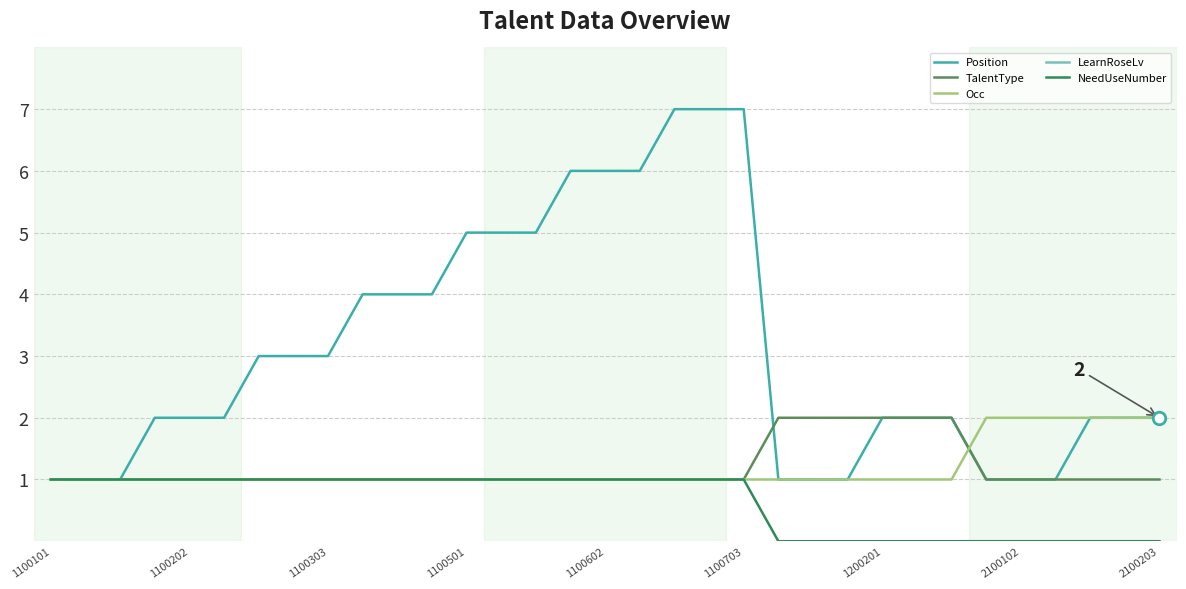

True or false: Position has more than 0 interior local peaks.

False